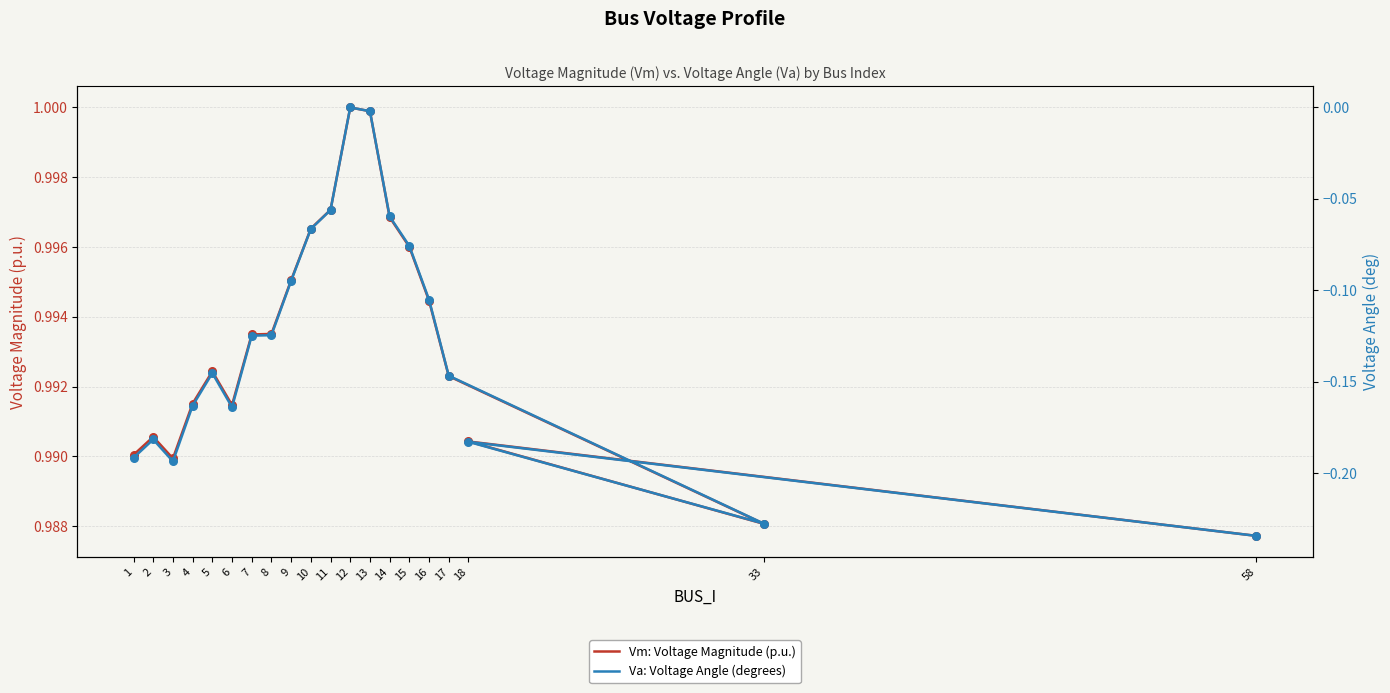

What is the total value across all series at 18?

0.8